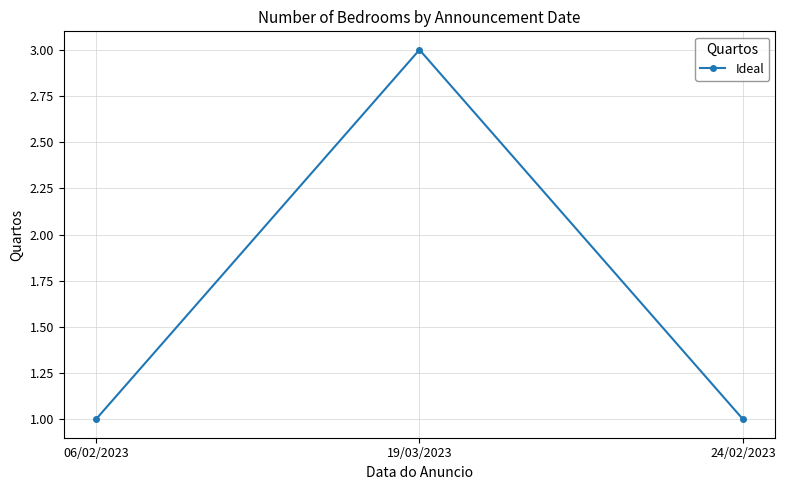

What is the value of the 1st point from the left?

1